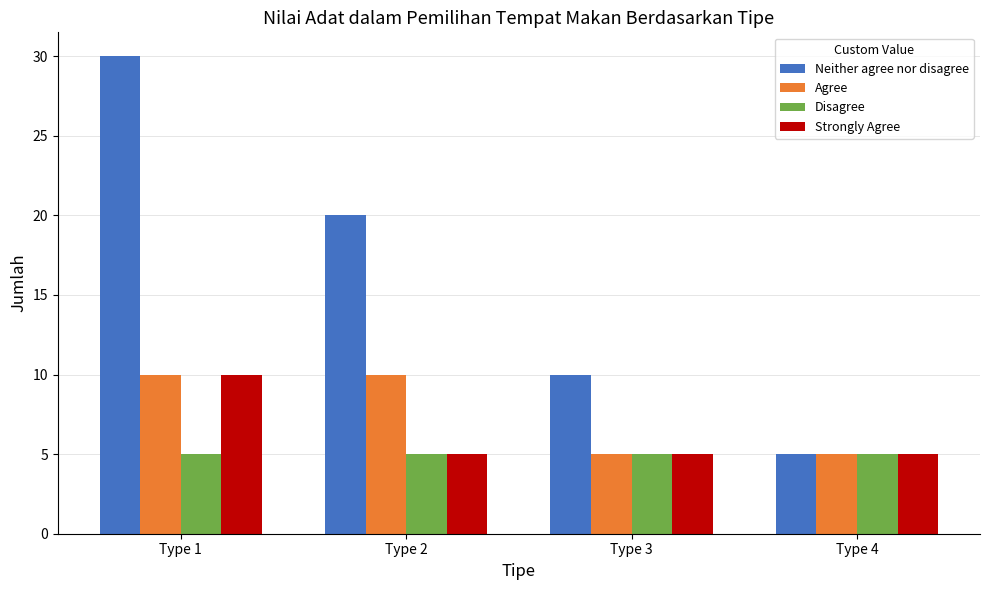

Which category has the highest value across all series?

Type 1